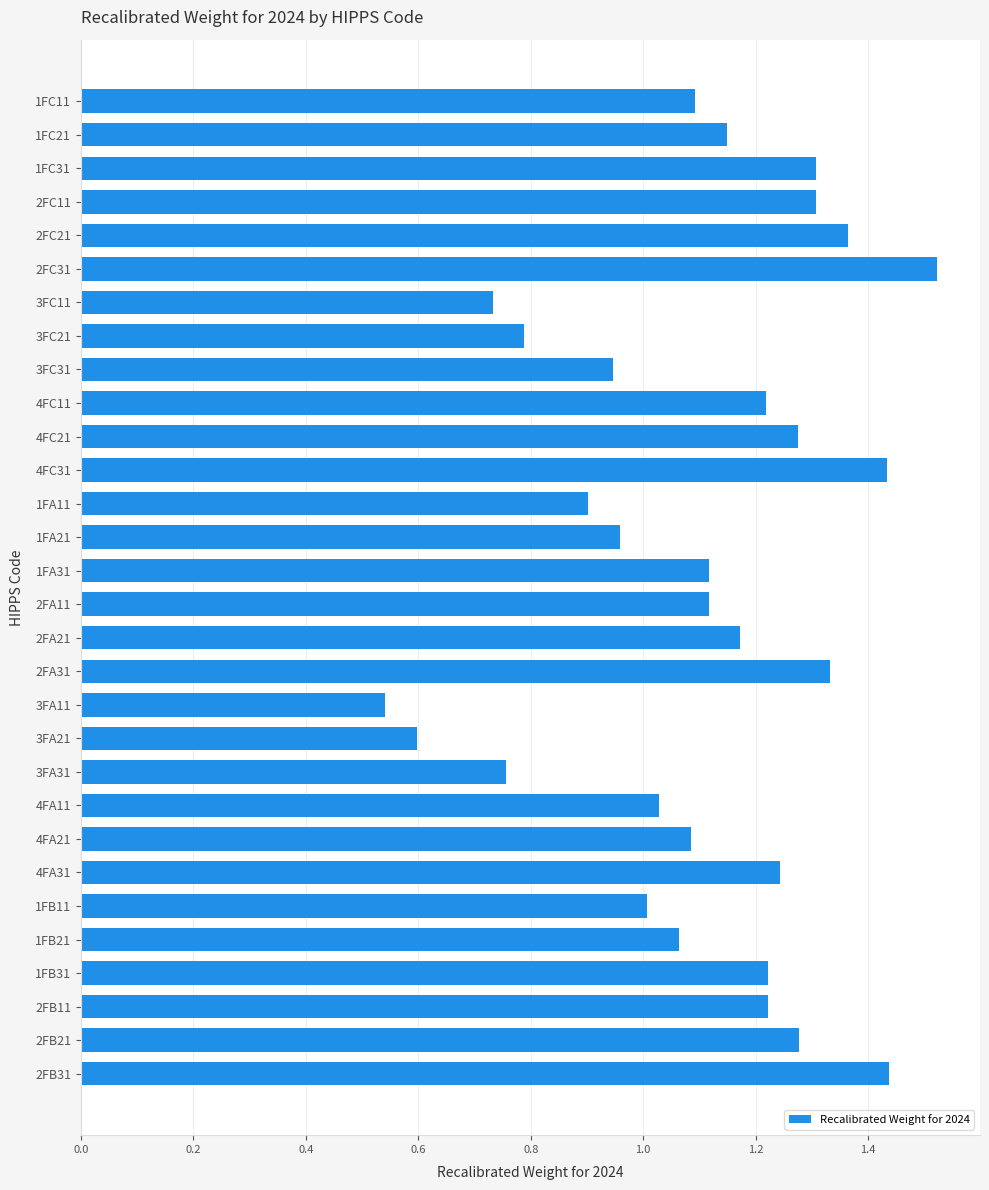

What is the sum of the values at 2FA21 and 4FC21?

2.4